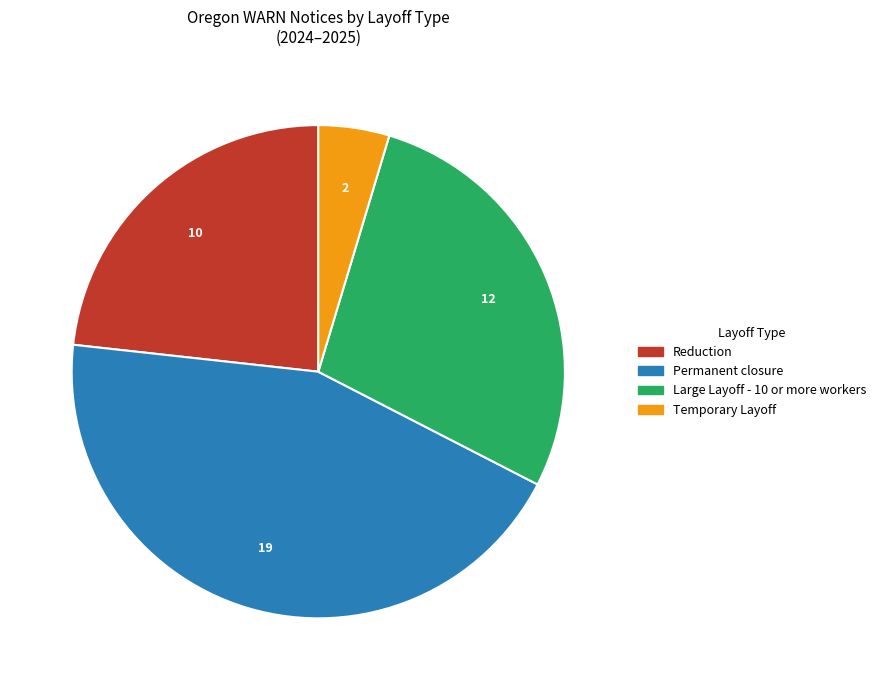

Rank the categories by value from lowest to highest.

Temporary Layoff, Reduction, Large Layoff - 10 or more workers, Permanent closure